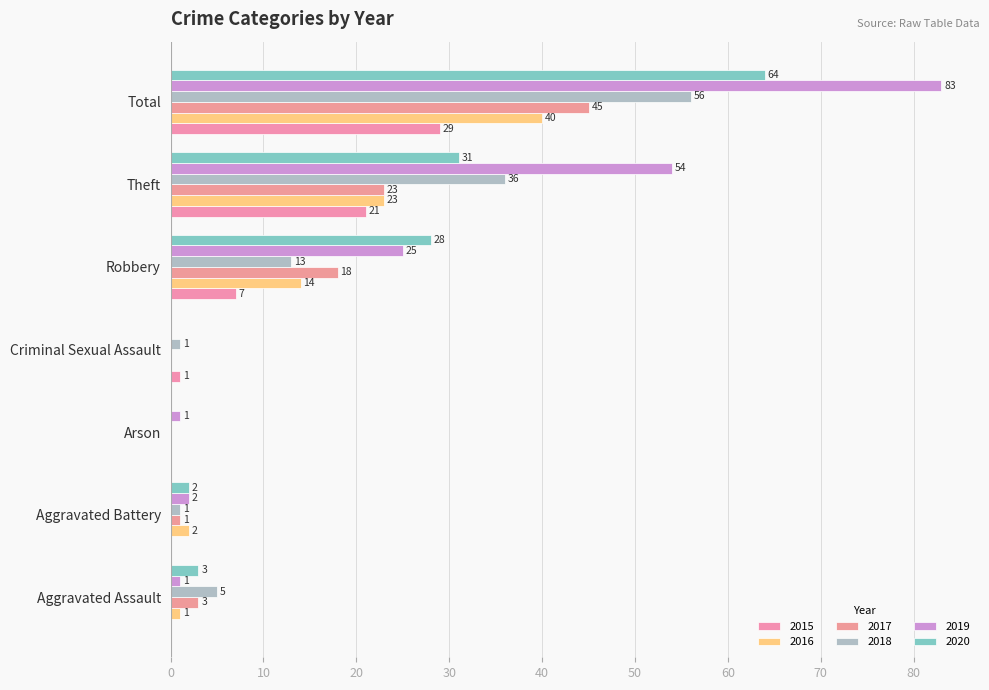

How many distinct data groups are displayed?

6